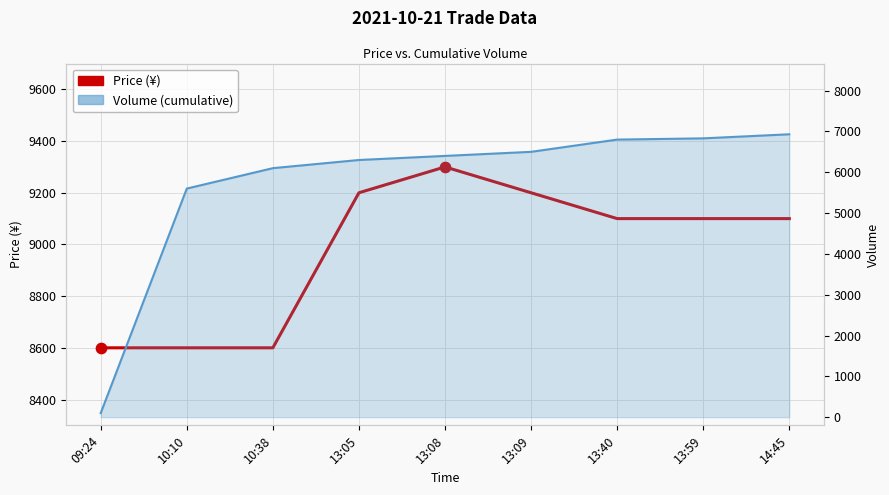

At which category is the sum across all series the highest?

14:45